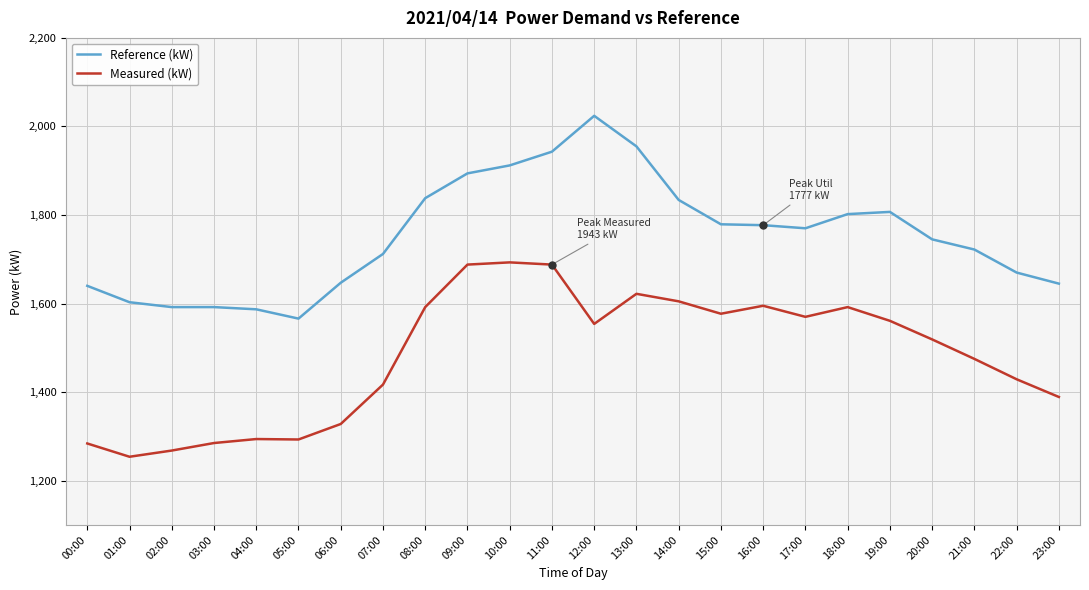

True or false: Reference (kW) has a value of 991 at 07:00.

False